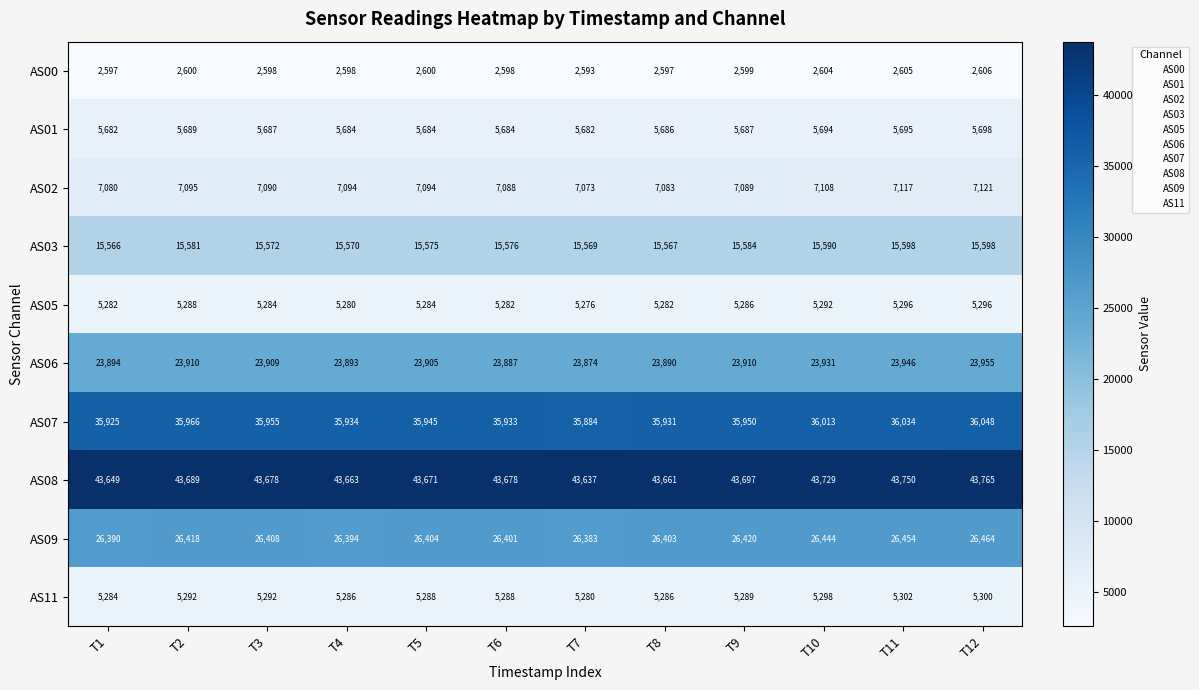

What value does the AS00 series have at T10?

2604